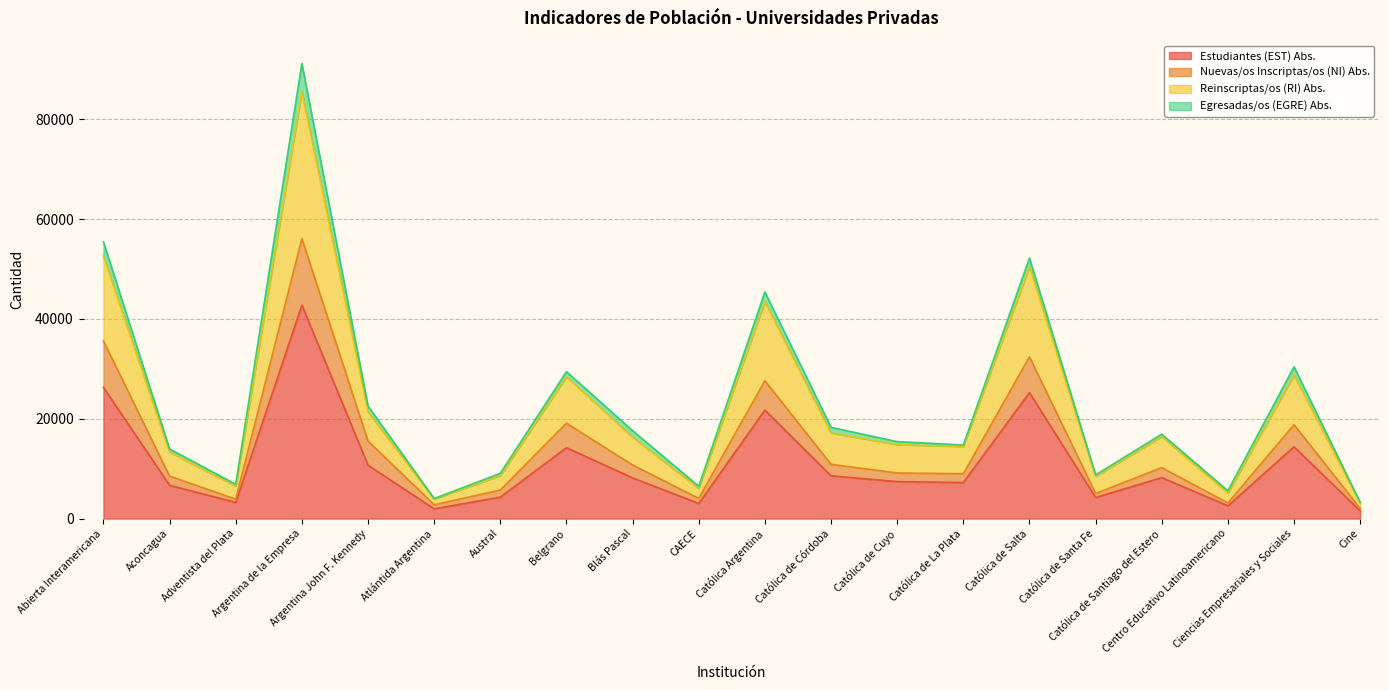

Does the chart display data point markers on the line(s)?

No